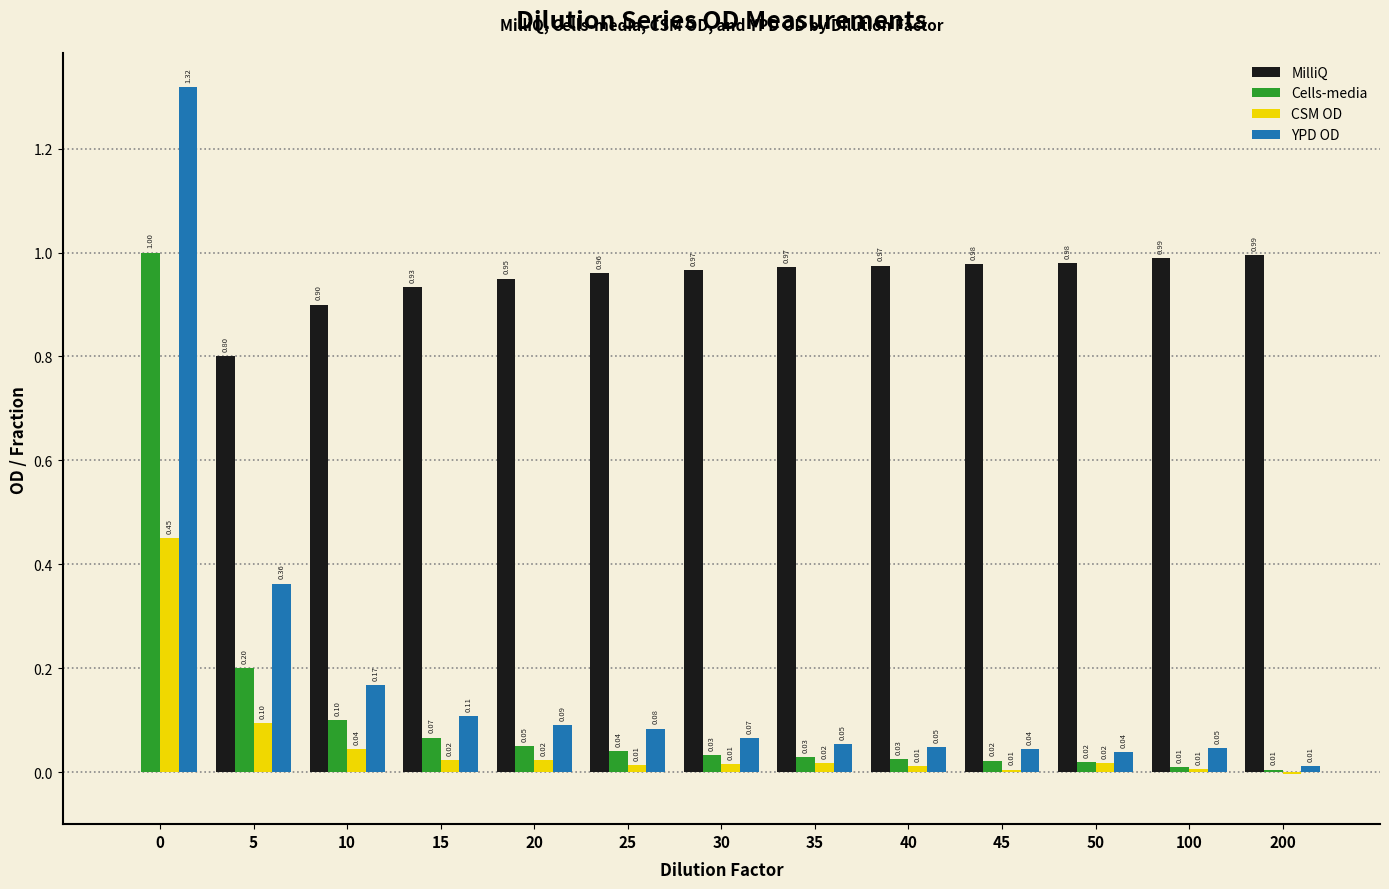

What is the sum of all MilliQ values?

11.4